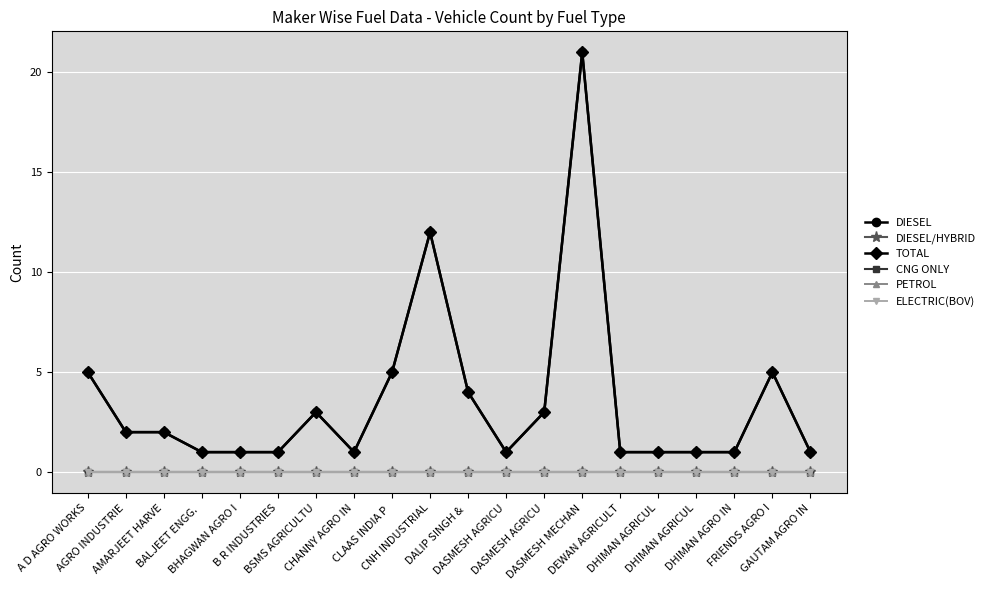

Is this an area chart (filled region under the line)?

No